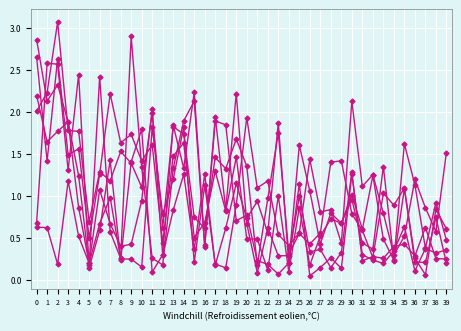

How many lines are shown in the chart?

6